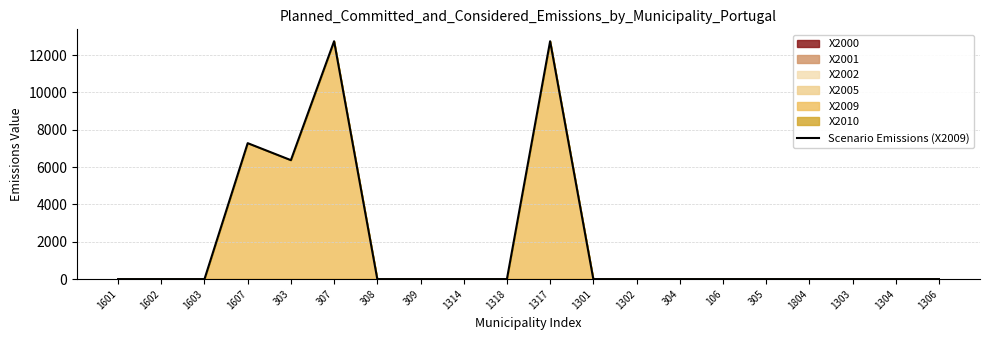

At which category does the data reach its first local peak?

1607